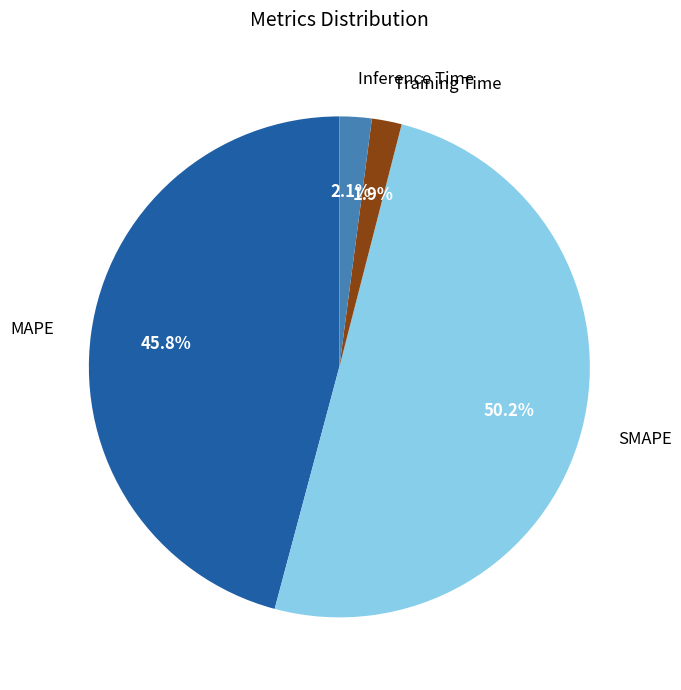

To the nearest percent, what is the average slice percentage?

25%